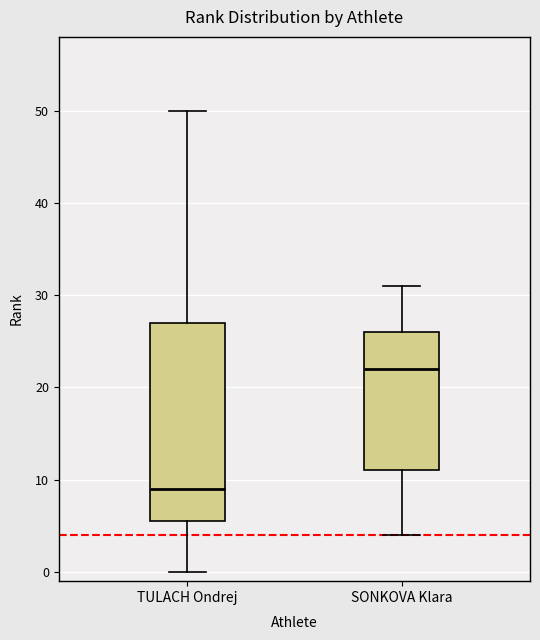

Which box is the tallest, from its lower edge to its upper edge?

TULACH Ondrej